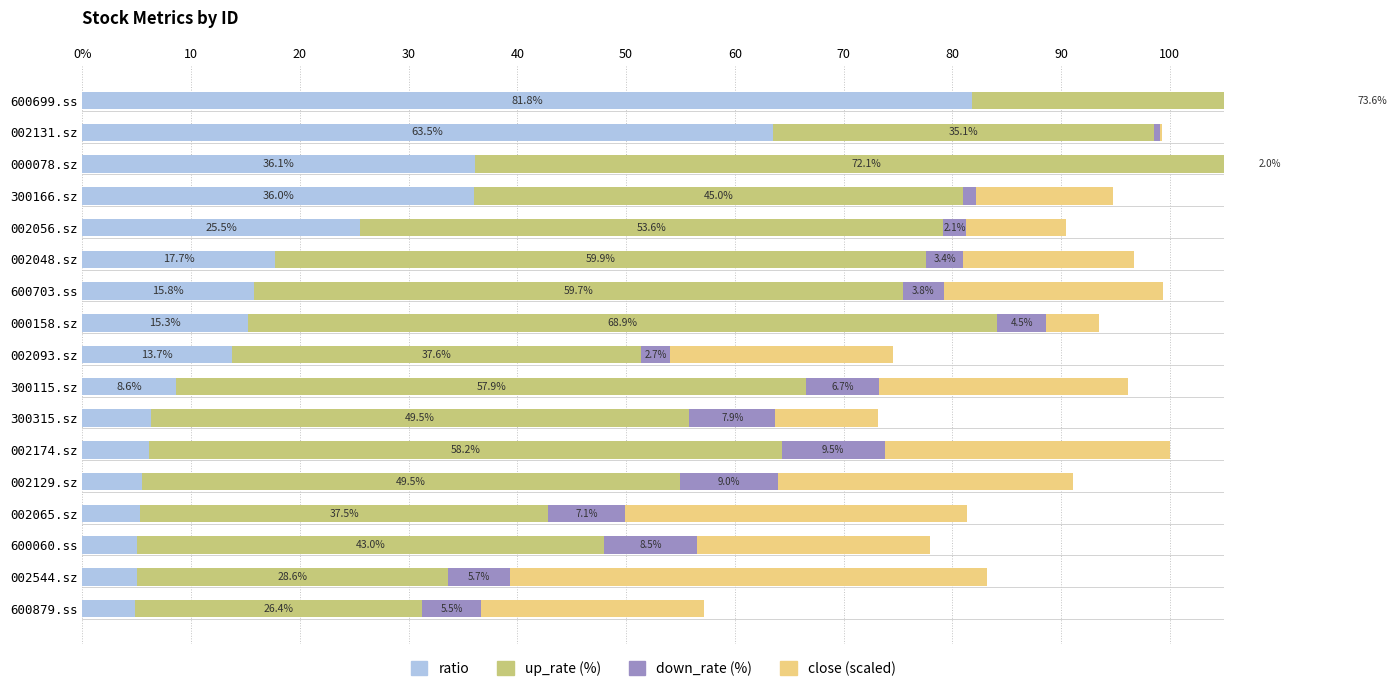

How many bars are there in each group?

4